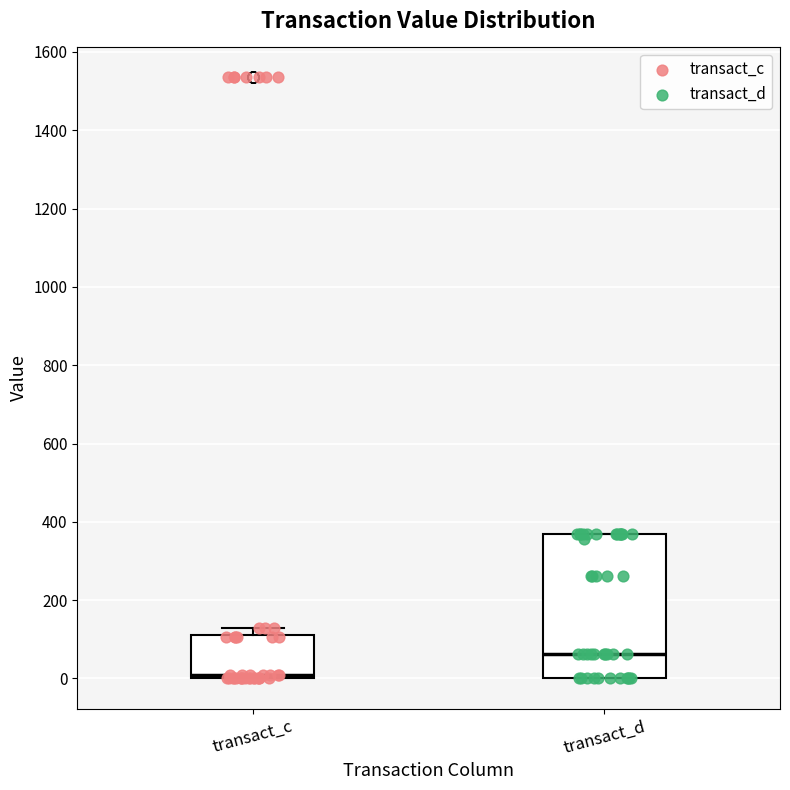

Comparing the boxes themselves (not the whiskers), which one is the tallest?

transact_d